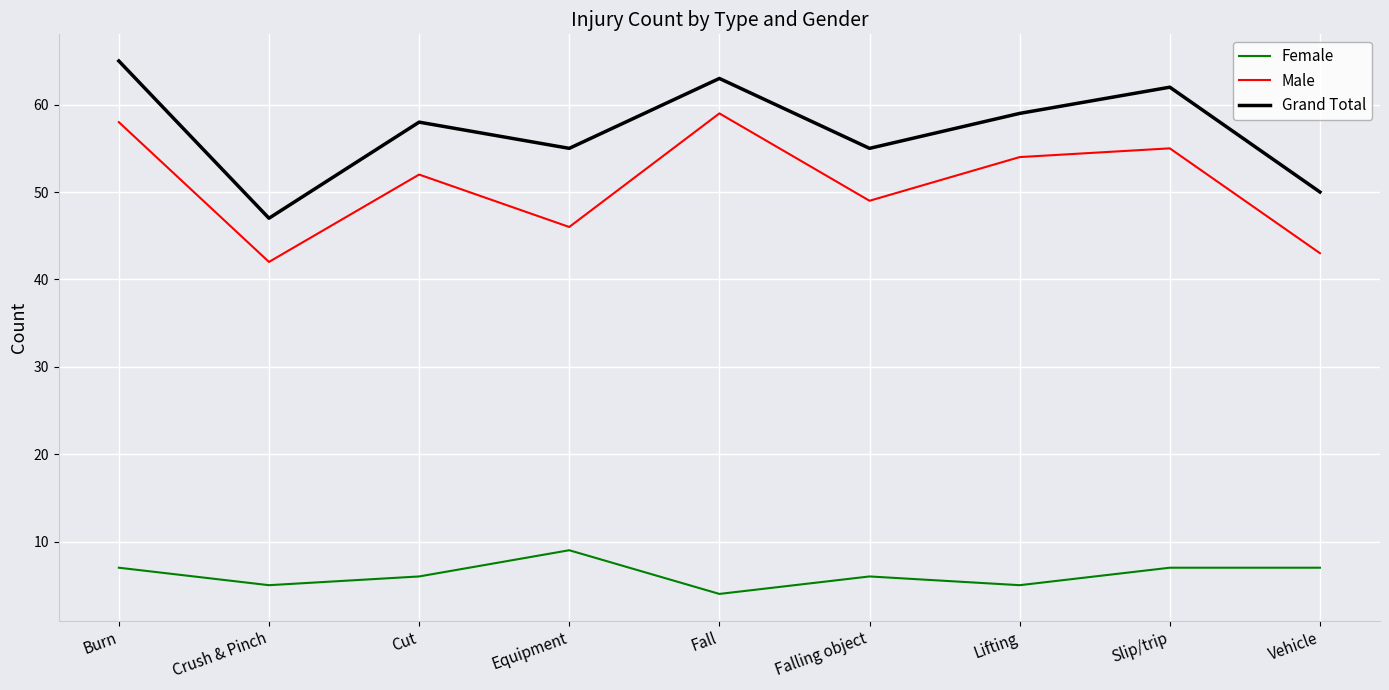

Reading right to left, list all the values displayed in this chart.

Female: 7	7	5	6	4	9	6	5	7
Male: 43	55	54	49	59	46	52	42	58
Grand Total: 50	62	59	55	63	55	58	47	65